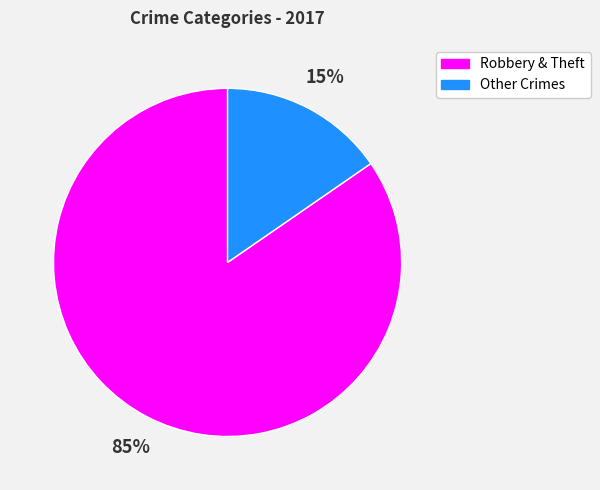

Rank the categories by value from lowest to highest.

Other Crimes, Robbery & Theft